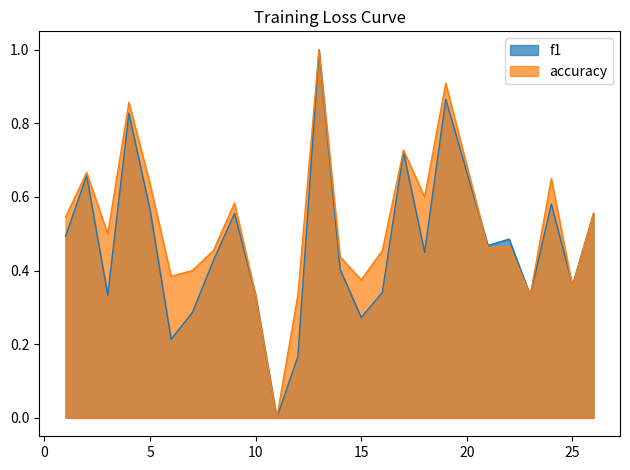

What is the value of the f1 point at the 6th from the left?

0.2